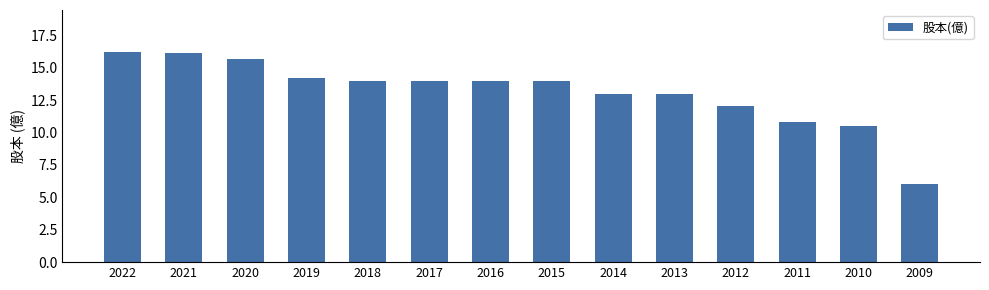

Reading left to right, extract all data points from this chart.

16.2	16.1	15.7	14.2	14.0	14.0	14.0	14.0	13.0	13.0	12.0	10.8	10.5	6.0